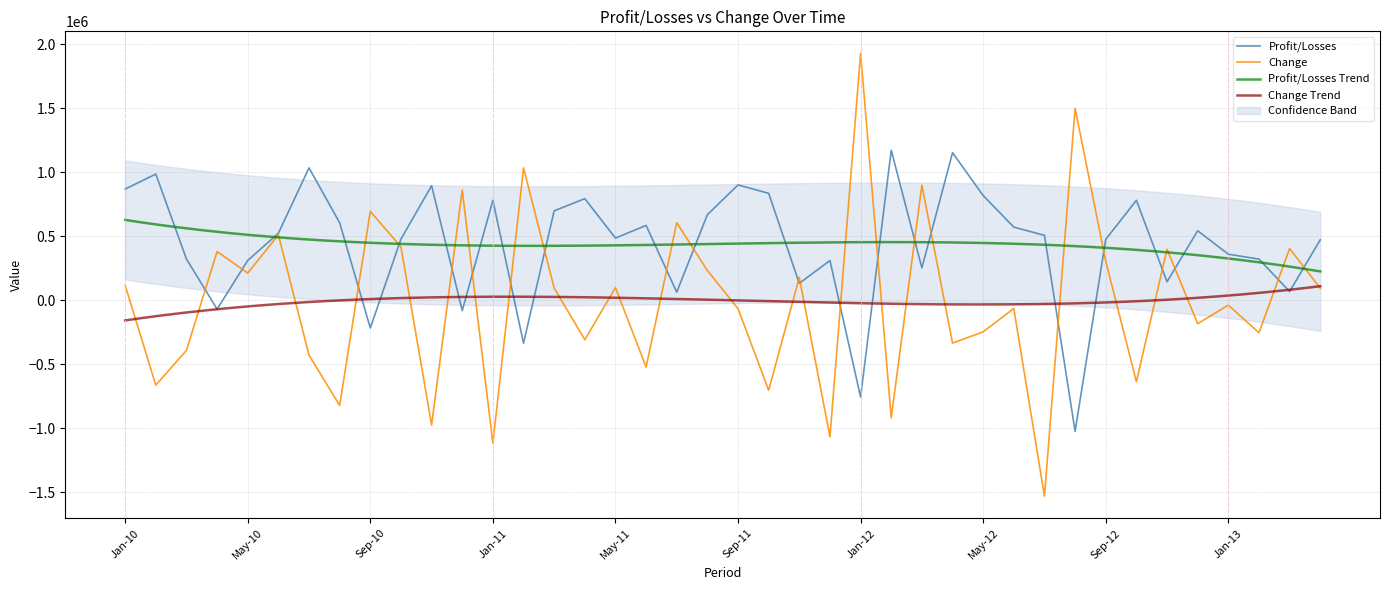

What is the label of the 36th point from the right?

May-10